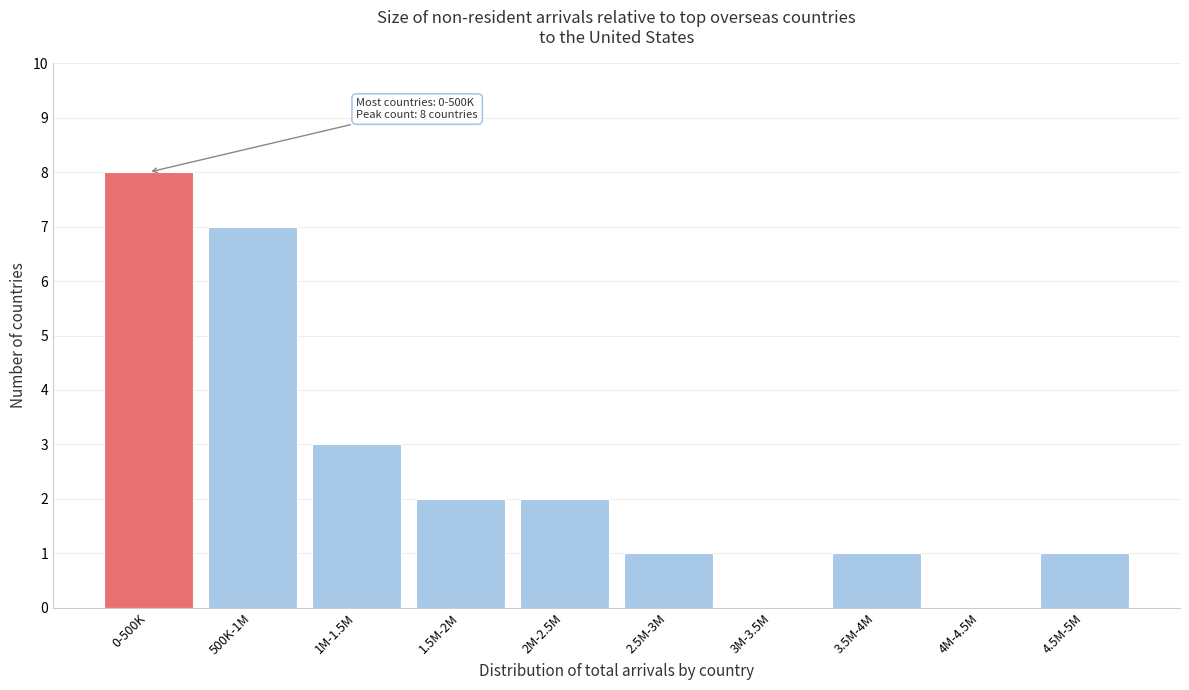

Reading left to right, list all the values displayed in this chart.

0-500K=8	500K-1M=7	1M-1.5M=3	1.5M-2M=2	2M-2.5M=2	2.5M-3M=1	3M-3.5M=0	3.5M-4M=1	4M-4.5M=0	4.5M-5M=1